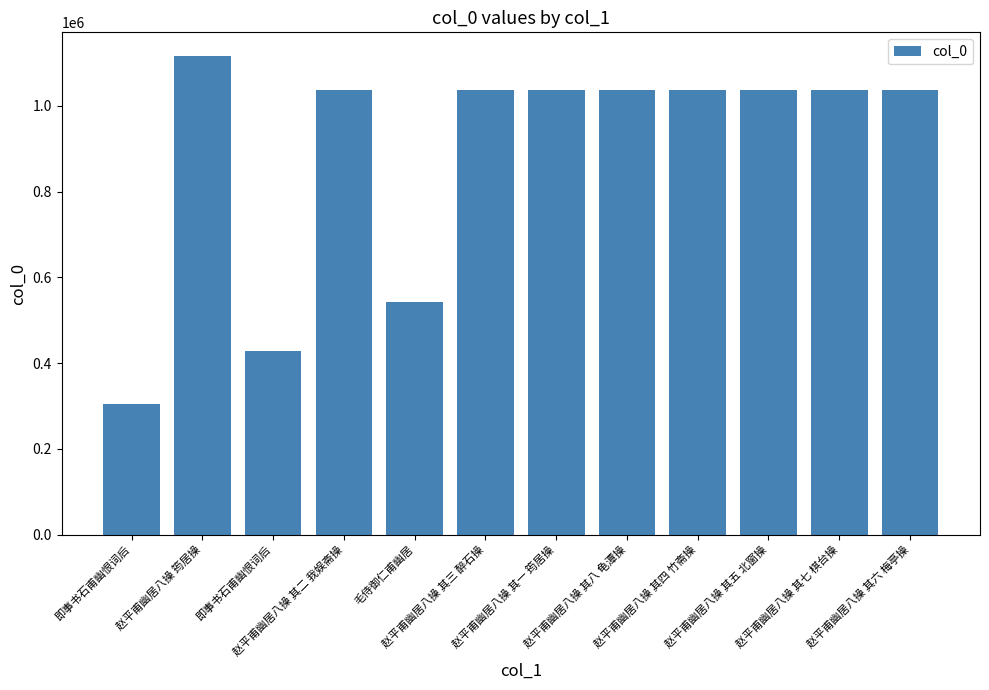

Rank the categories by value from highest to lowest.

赵平甫幽居八操 筠居操, 赵平甫幽居八操 其八 龟潭操, 赵平甫幽居八操 其七 棋台操, 赵平甫幽居八操 其六 梅亭操, 赵平甫幽居八操 其五 北窗操, 赵平甫幽居八操 其四 竹斋操, 赵平甫幽居八操 其三 醉石操, 赵平甫幽居八操 其二 我娱斋操, 赵平甫幽居八操 其一 筠居操, 毛侍御仁甫幽居, 即事书石甫幽恨词后, 即事书石甫幽恨词后